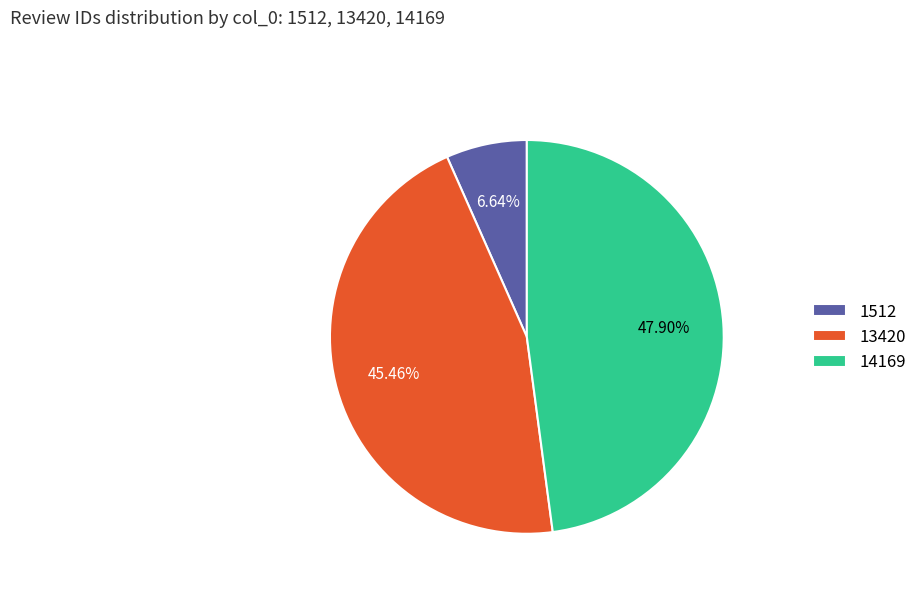

Rank the categories by value from lowest to highest.

1512, 13420, 14169